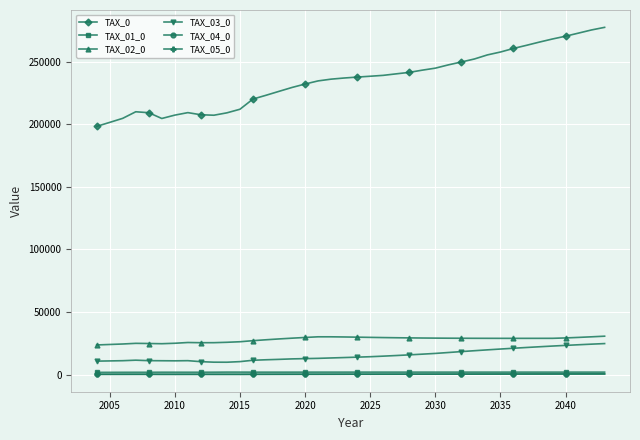

Is this an area chart (filled region under the line)?

No